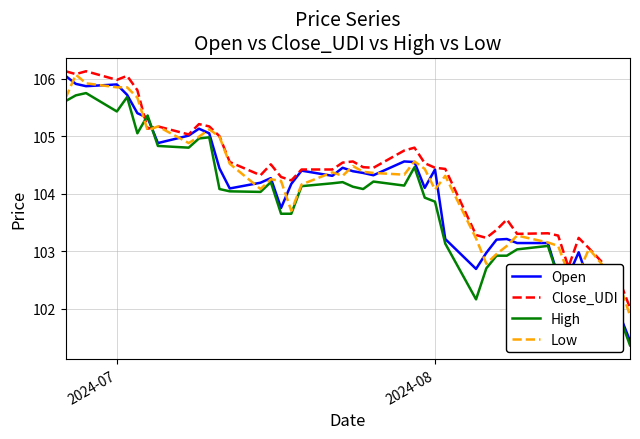

Which series has the widest spread of values?

Open